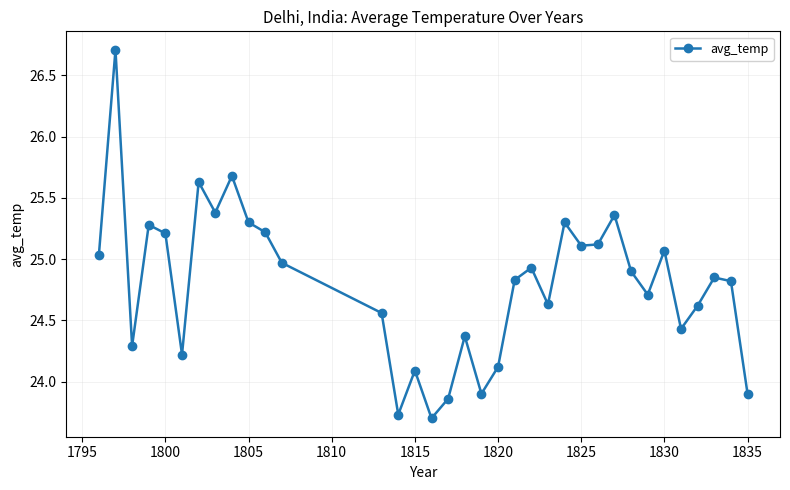

What is the value of the 4th point from the left?

25.3